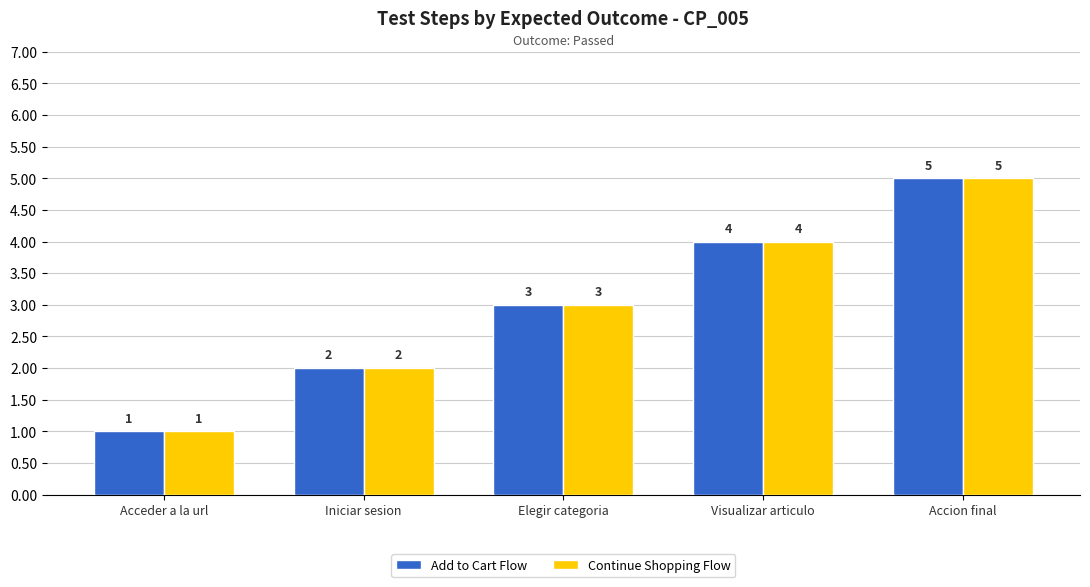

How many groups of bars are there?

5